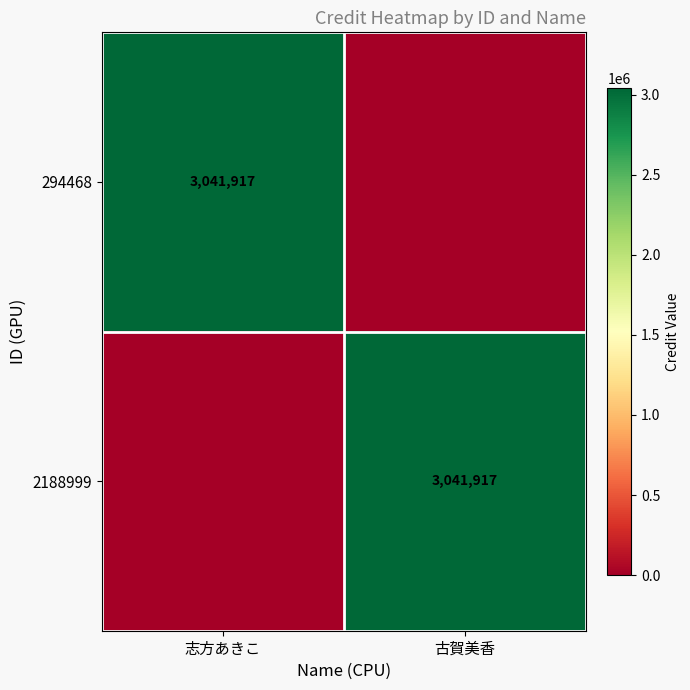

True or false: 294468 has a value of 3041917 at 志方あきこ.

True